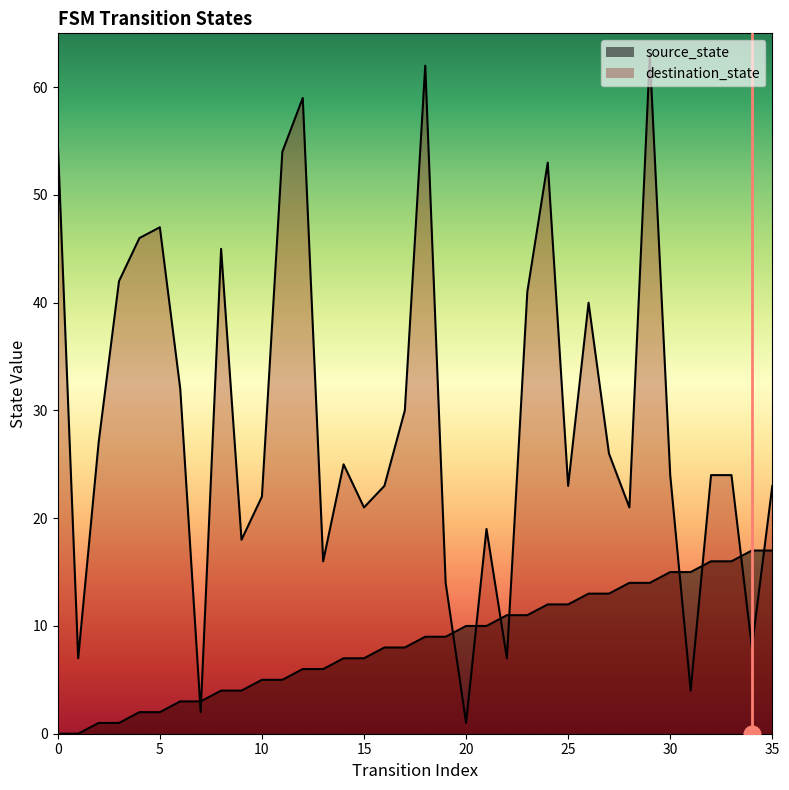

How many lines are shown in the chart?

2